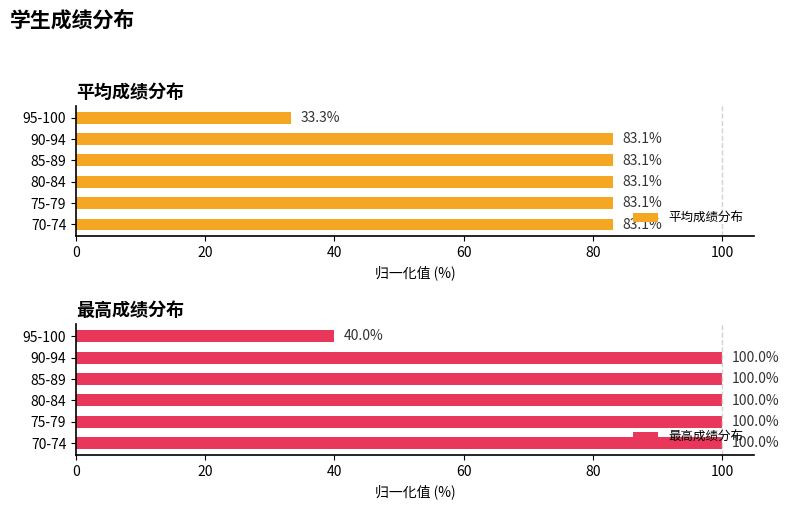

Where is 平均成绩分布 nearest to the value 58?

95-100